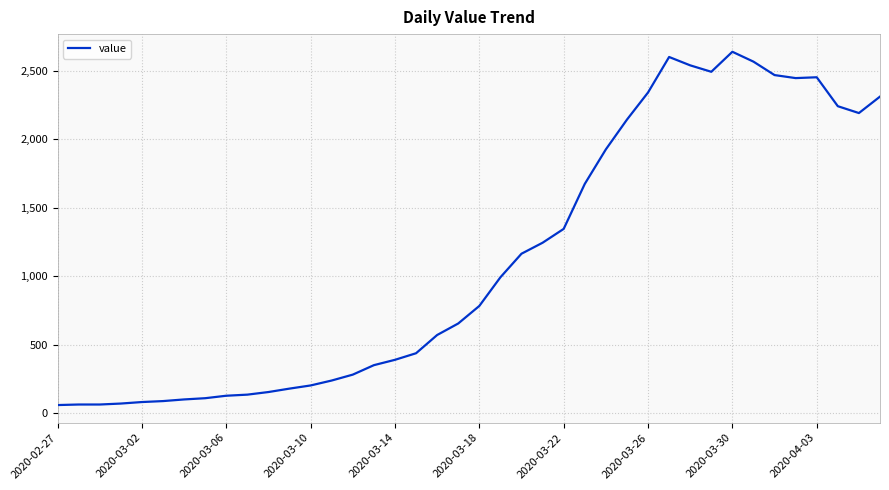

What is the difference between the maximum and minimum values?

2577